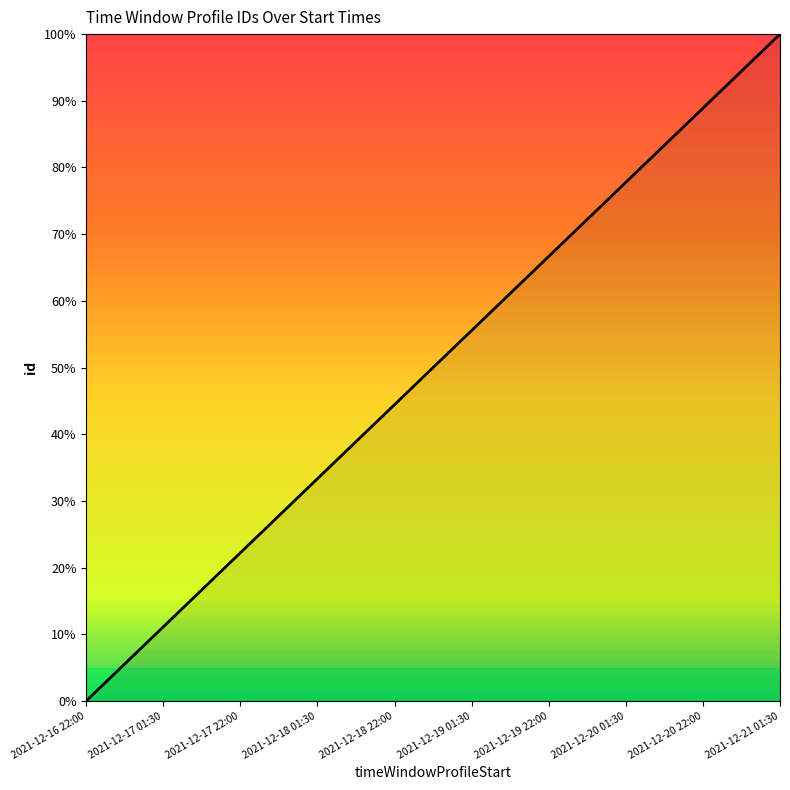

What position from the right is 2021-12-18 22:00?

6